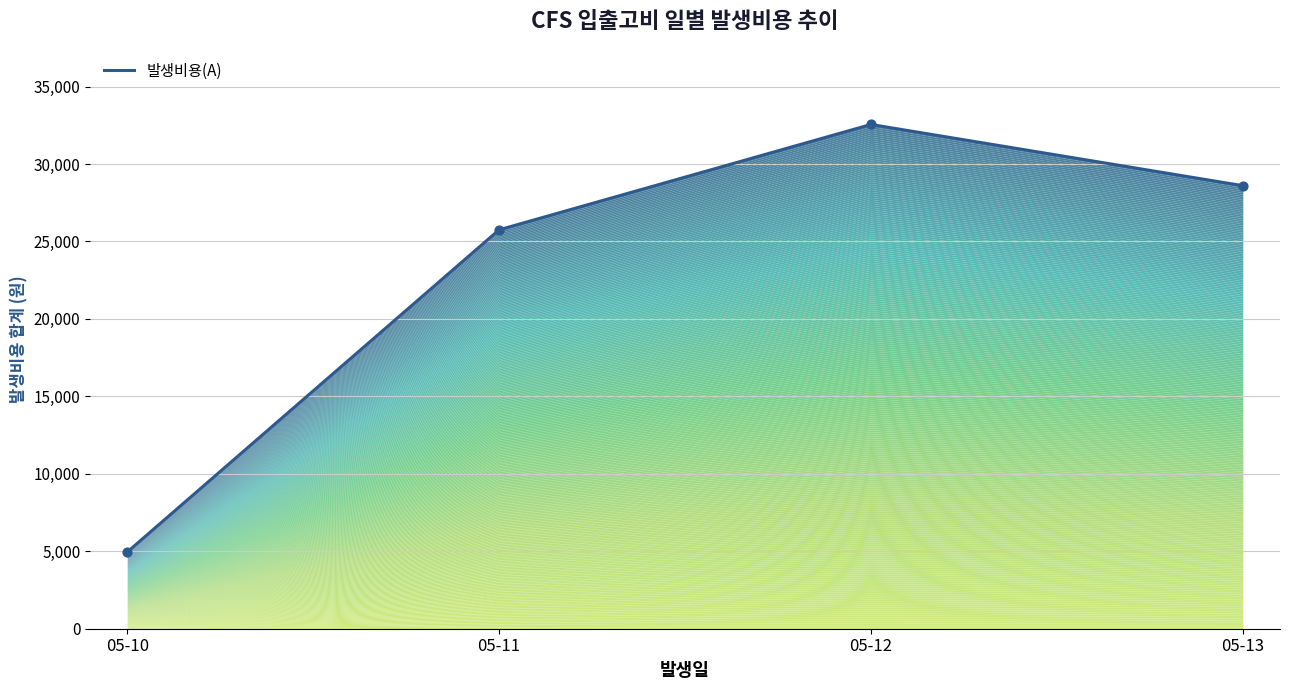

What is the change in value from 05-11 to 05-12?

+6800